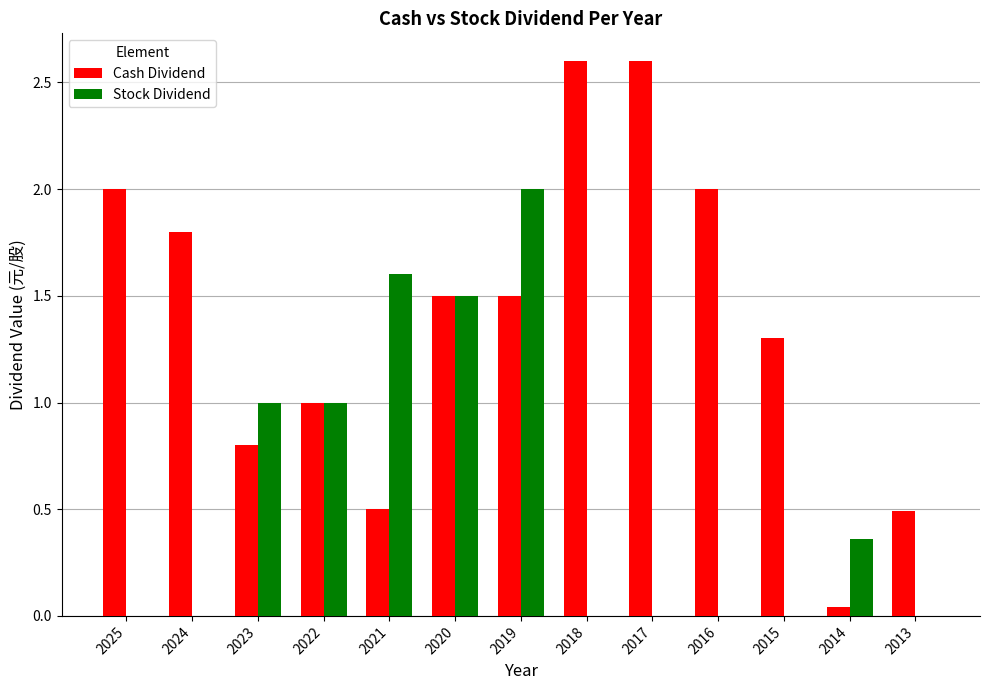

Is the value of Cash Dividend at 2018 greater than the value of Stock Dividend at 2017?

Yes